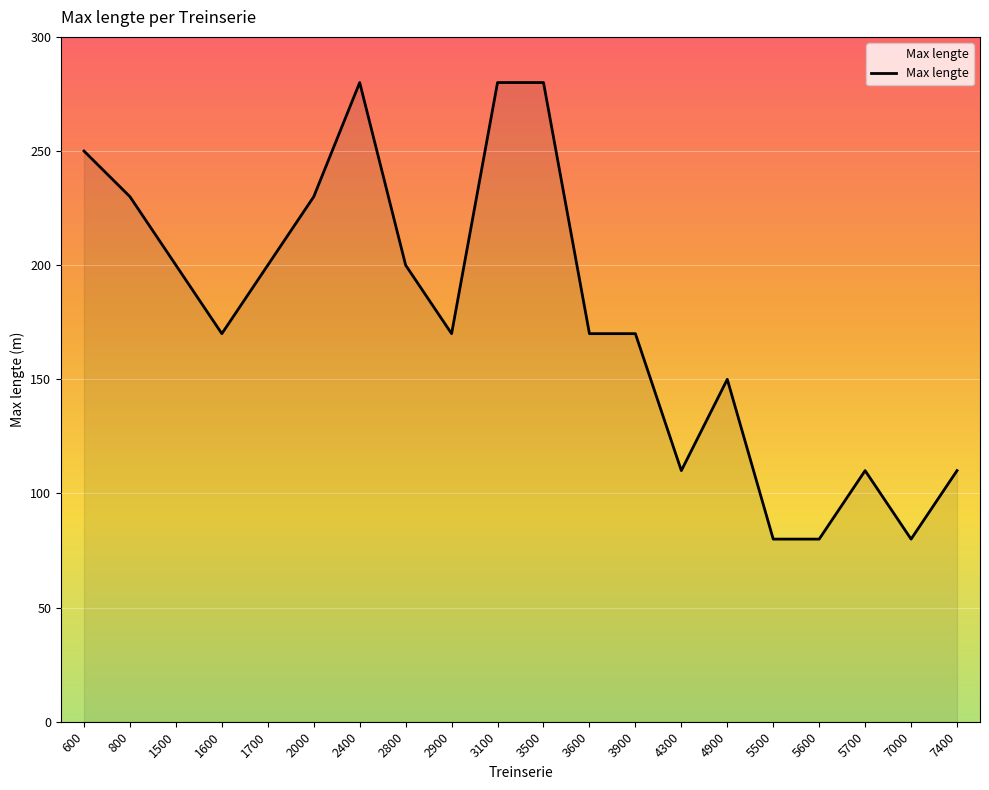

Approximately how many times larger is the value at 3600 compared to 4900?

1.1